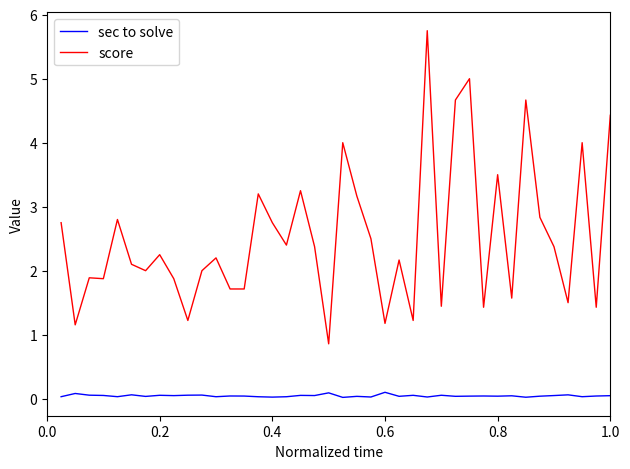

Which series has the largest range (max minus min)?

score